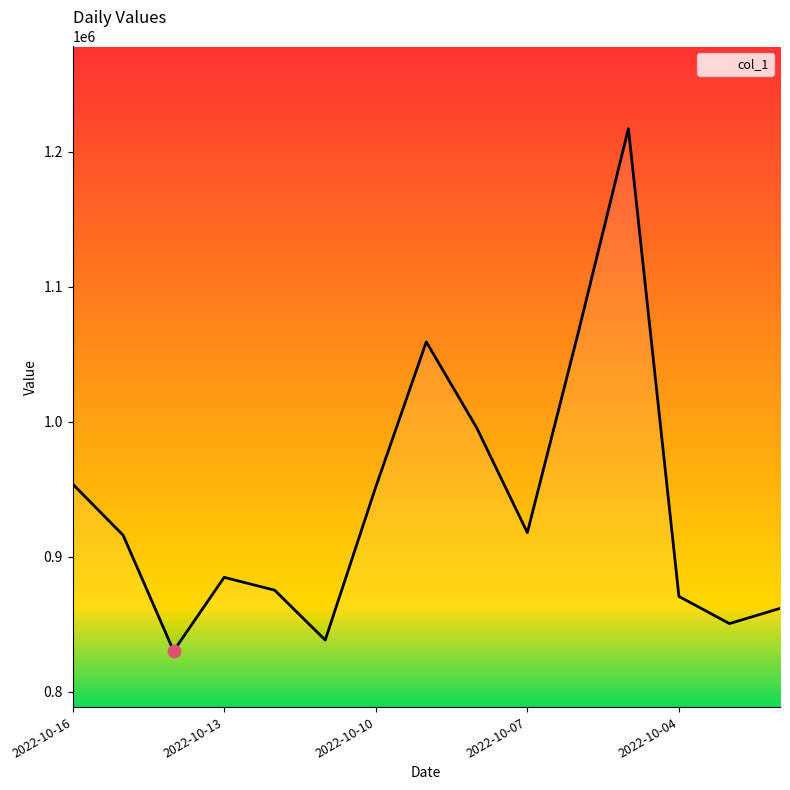

What is the maximum value shown in the chart?

1216983